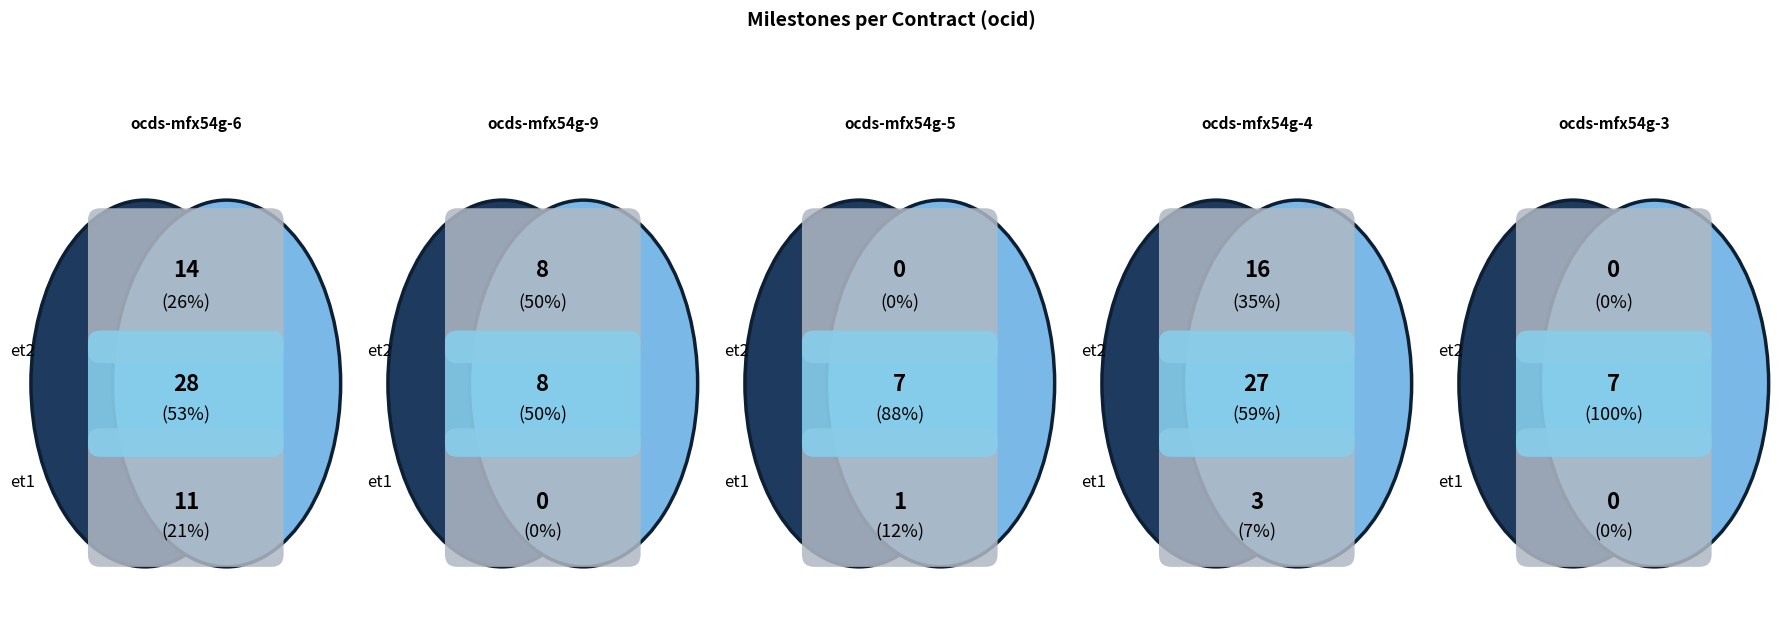

True or false: ocds-mfx54g-4 accounts for 3% of the total.

False